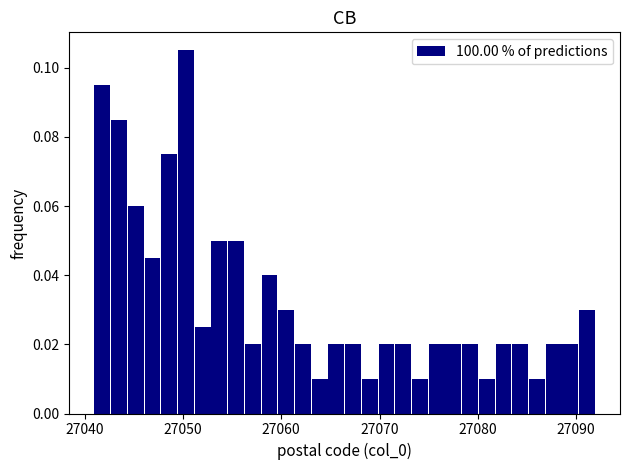

Around what value on the x-axis is the tallest bar? Give the approximate position of its centre, as read against the axis.

27050